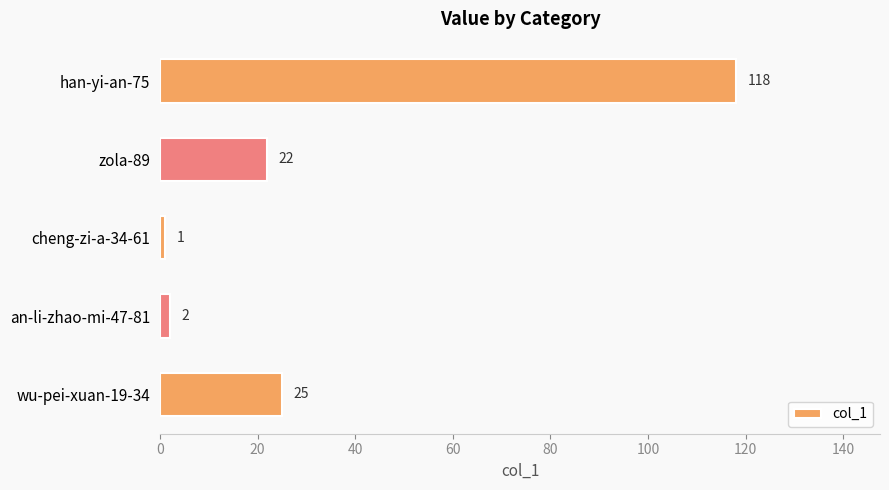

What is the maximum value shown in the chart?

118